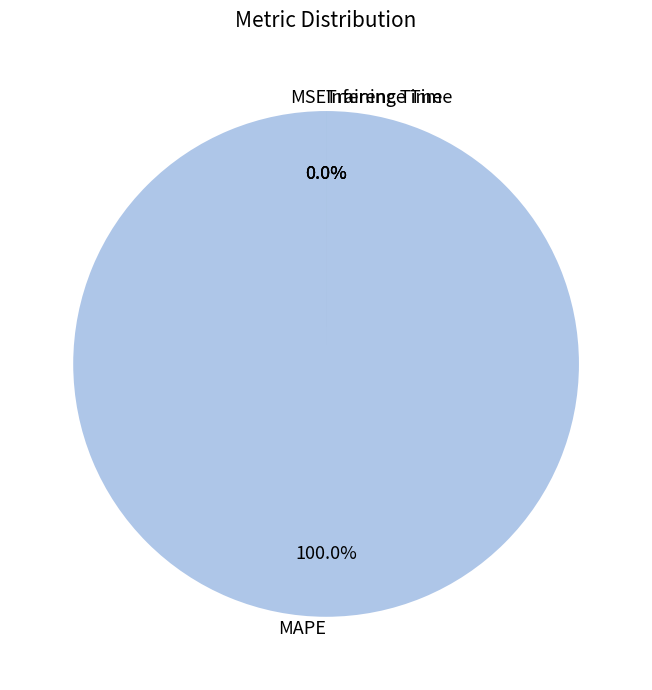

Count the number of slices in the pie.

4